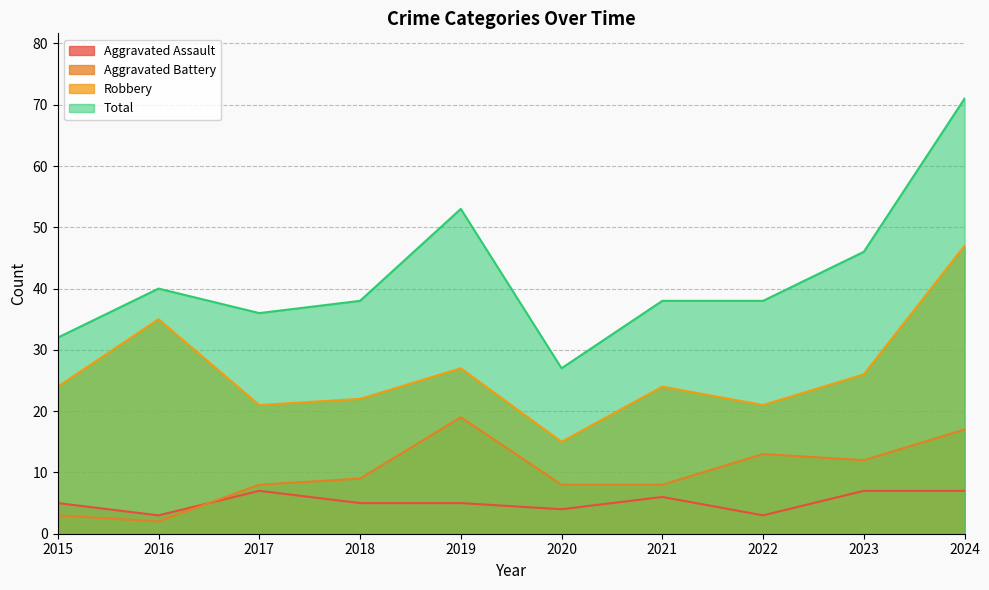

True or false: Robbery and Aggravated Battery cross at least once.

False